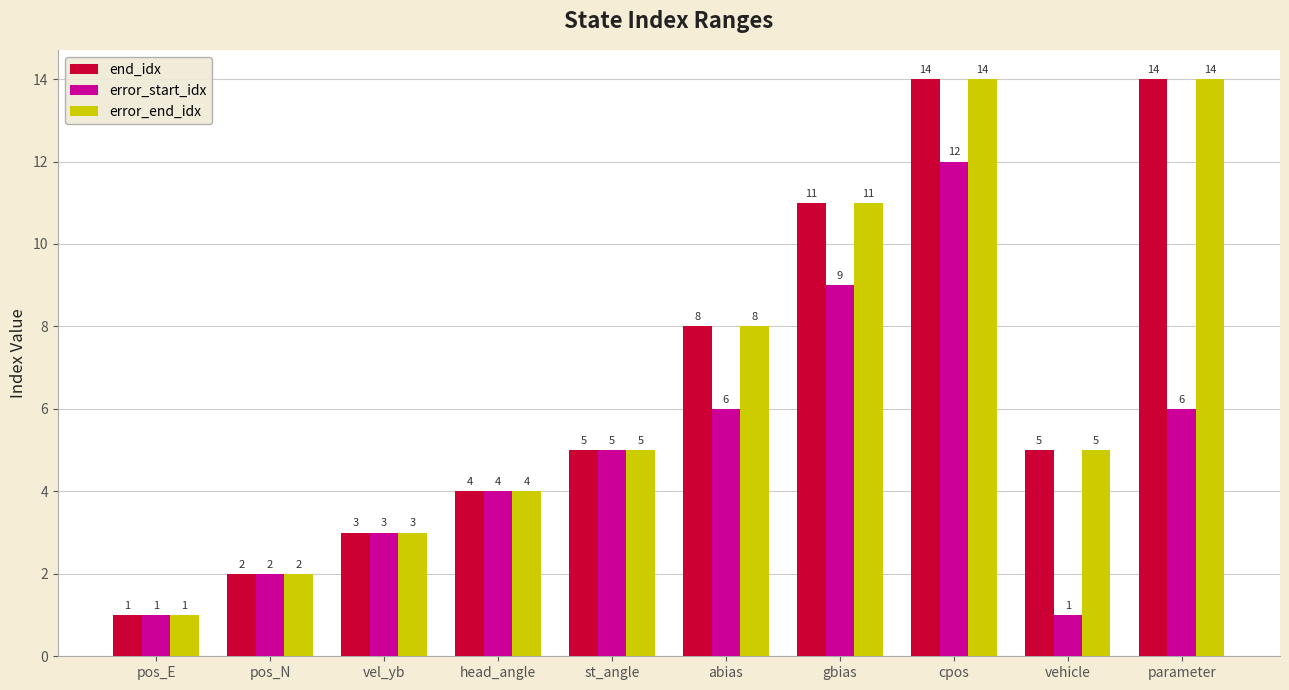

Reading left to right, what are all the values shown in this chart?

end_idx: pos_E=1	pos_N=2	vel_yb=3	head_angle=4	st_angle=5	abias=8	gbias=11	cpos=14	vehicle=5	parameter=14
error_start_idx: pos_E=1	pos_N=2	vel_yb=3	head_angle=4	st_angle=5	abias=6	gbias=9	cpos=12	vehicle=1	parameter=6
error_end_idx: pos_E=1	pos_N=2	vel_yb=3	head_angle=4	st_angle=5	abias=8	gbias=11	cpos=14	vehicle=5	parameter=14